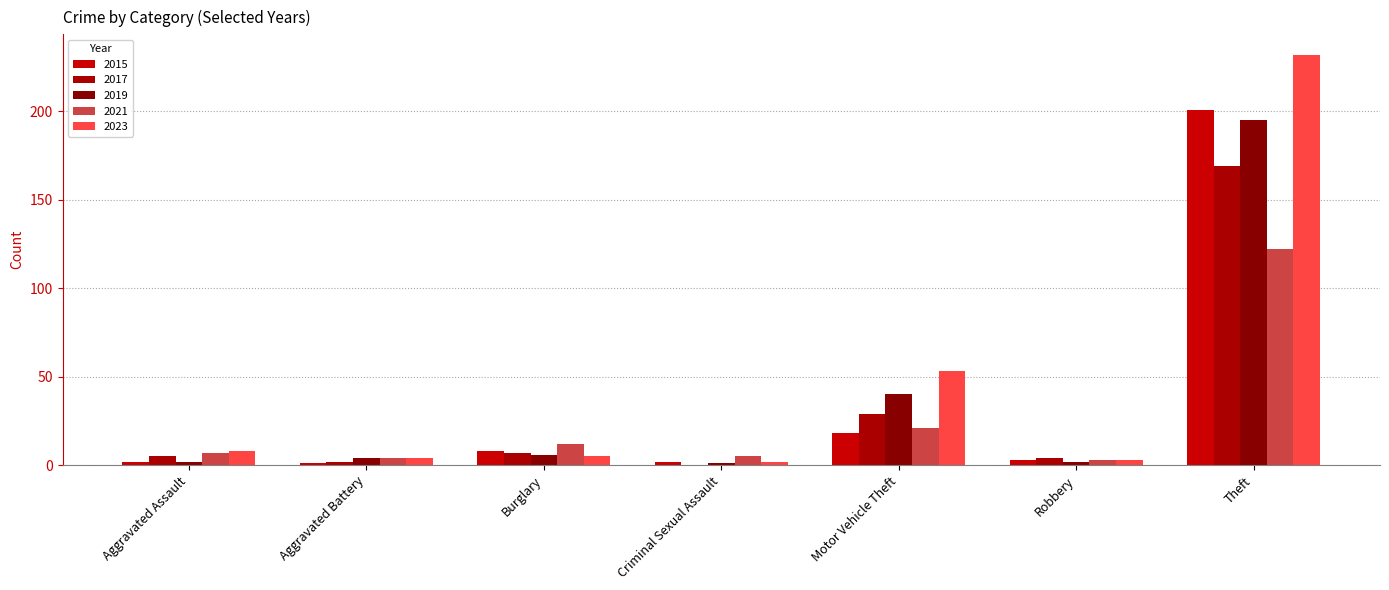

What is the average value of the 2015 series?

34